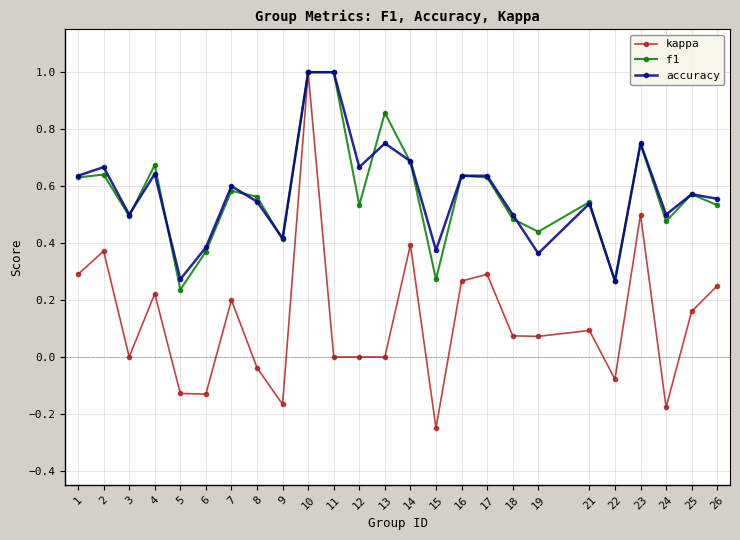

Does the chart display data point markers on the line(s)?

Yes